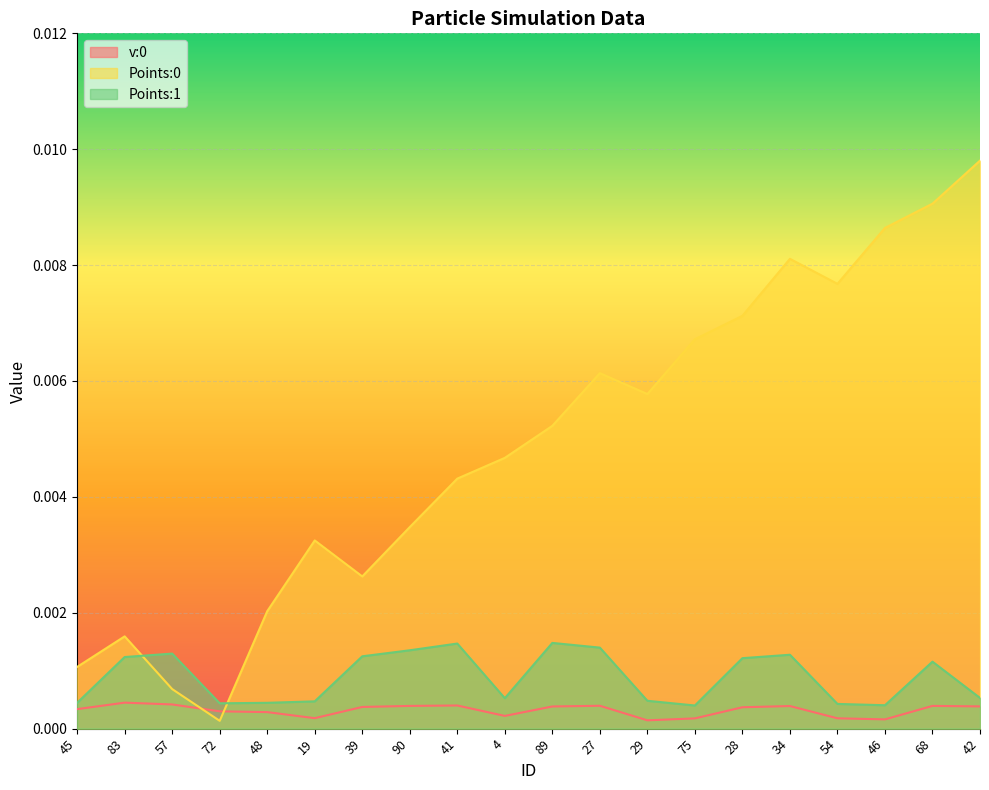

How many interior local valleys does the v:0 series have?

4